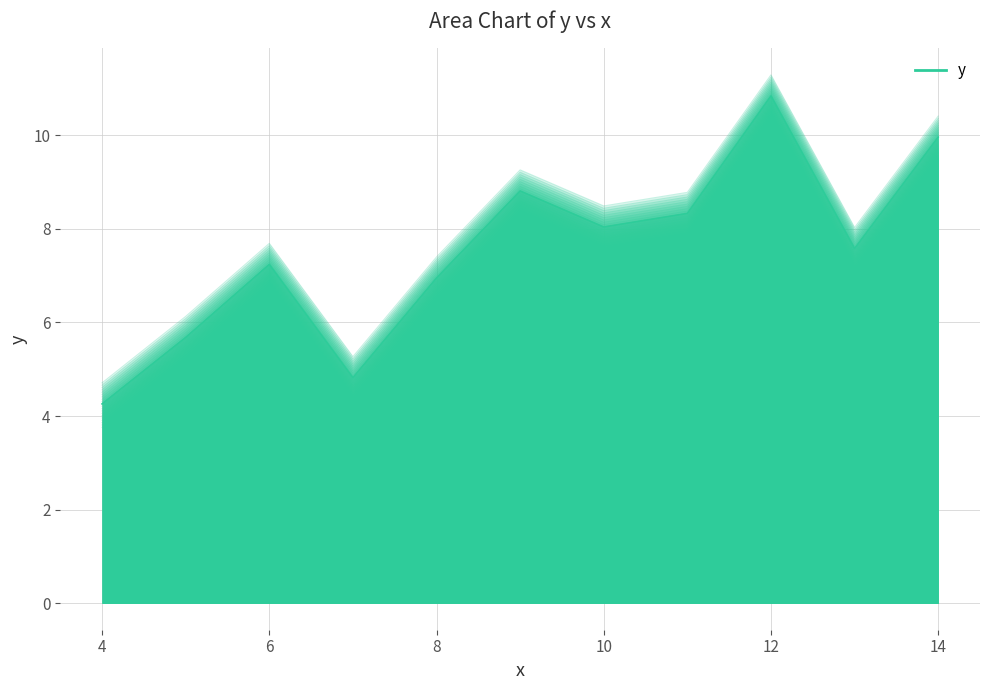

How many data points are above 7?

7